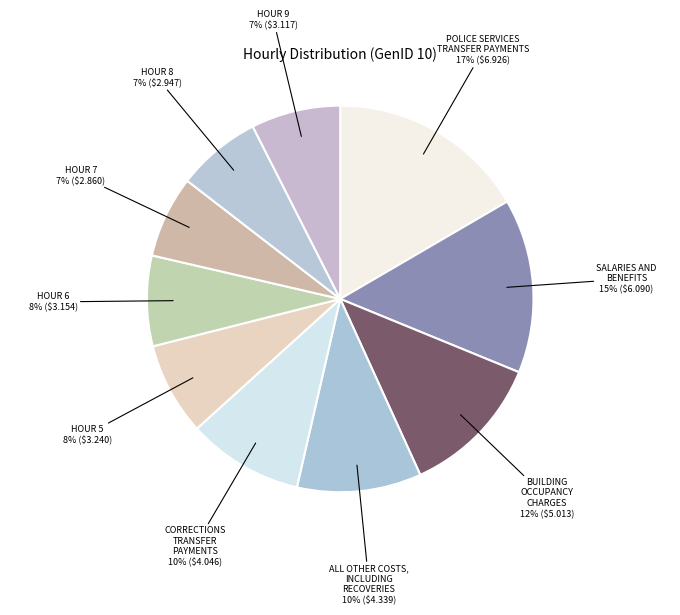

Between ALL OTHER COSTS, INCLUDING RECOVERIES and HOUR 5, which is larger?

ALL OTHER COSTS, INCLUDING RECOVERIES